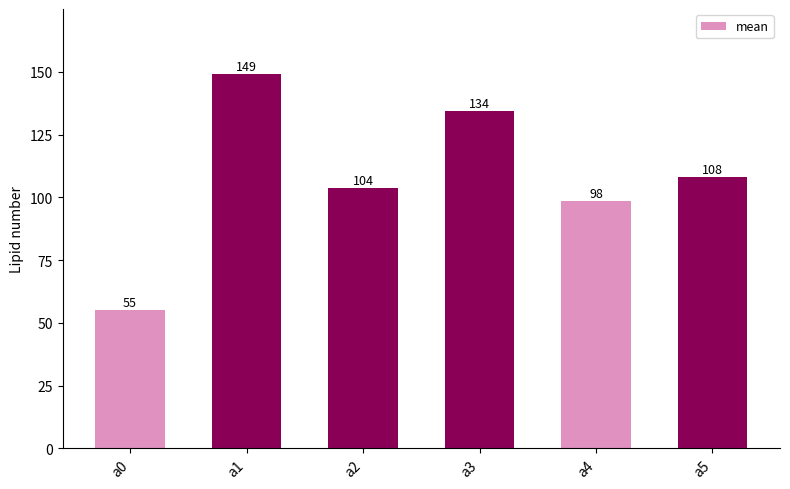

What is the value of the 6th bar from the left?

108.1